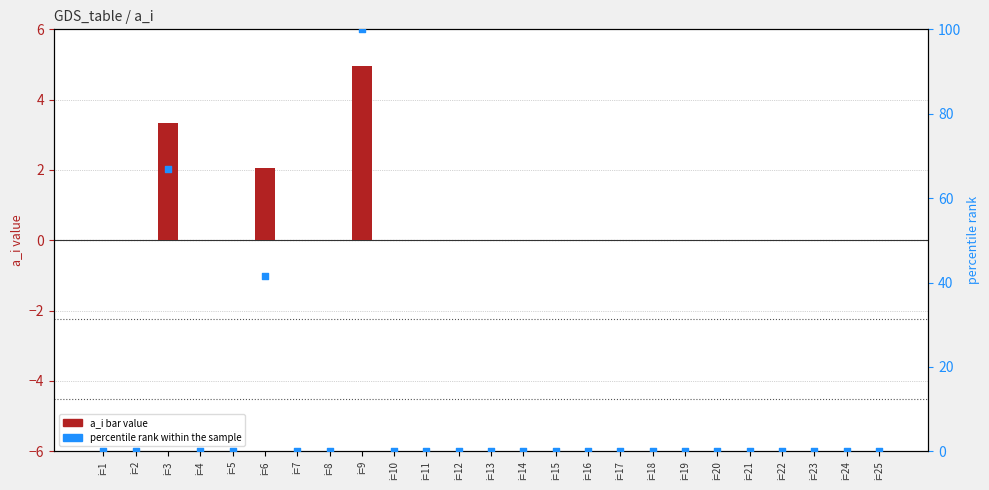

Which series has the largest total across all categories?

percentile rank within sample